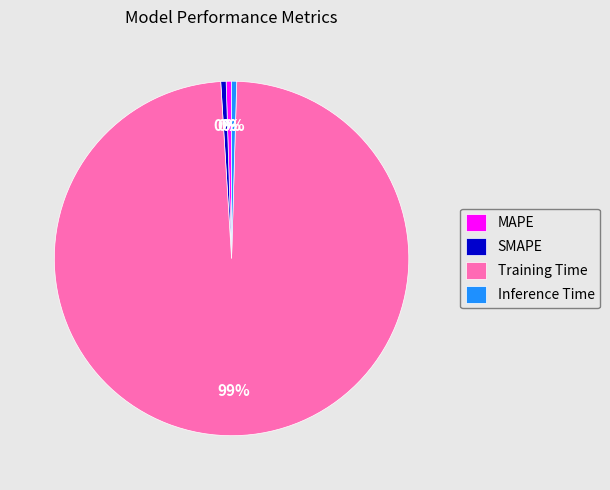

Is there any slice that represents more than half of the pie?

Yes